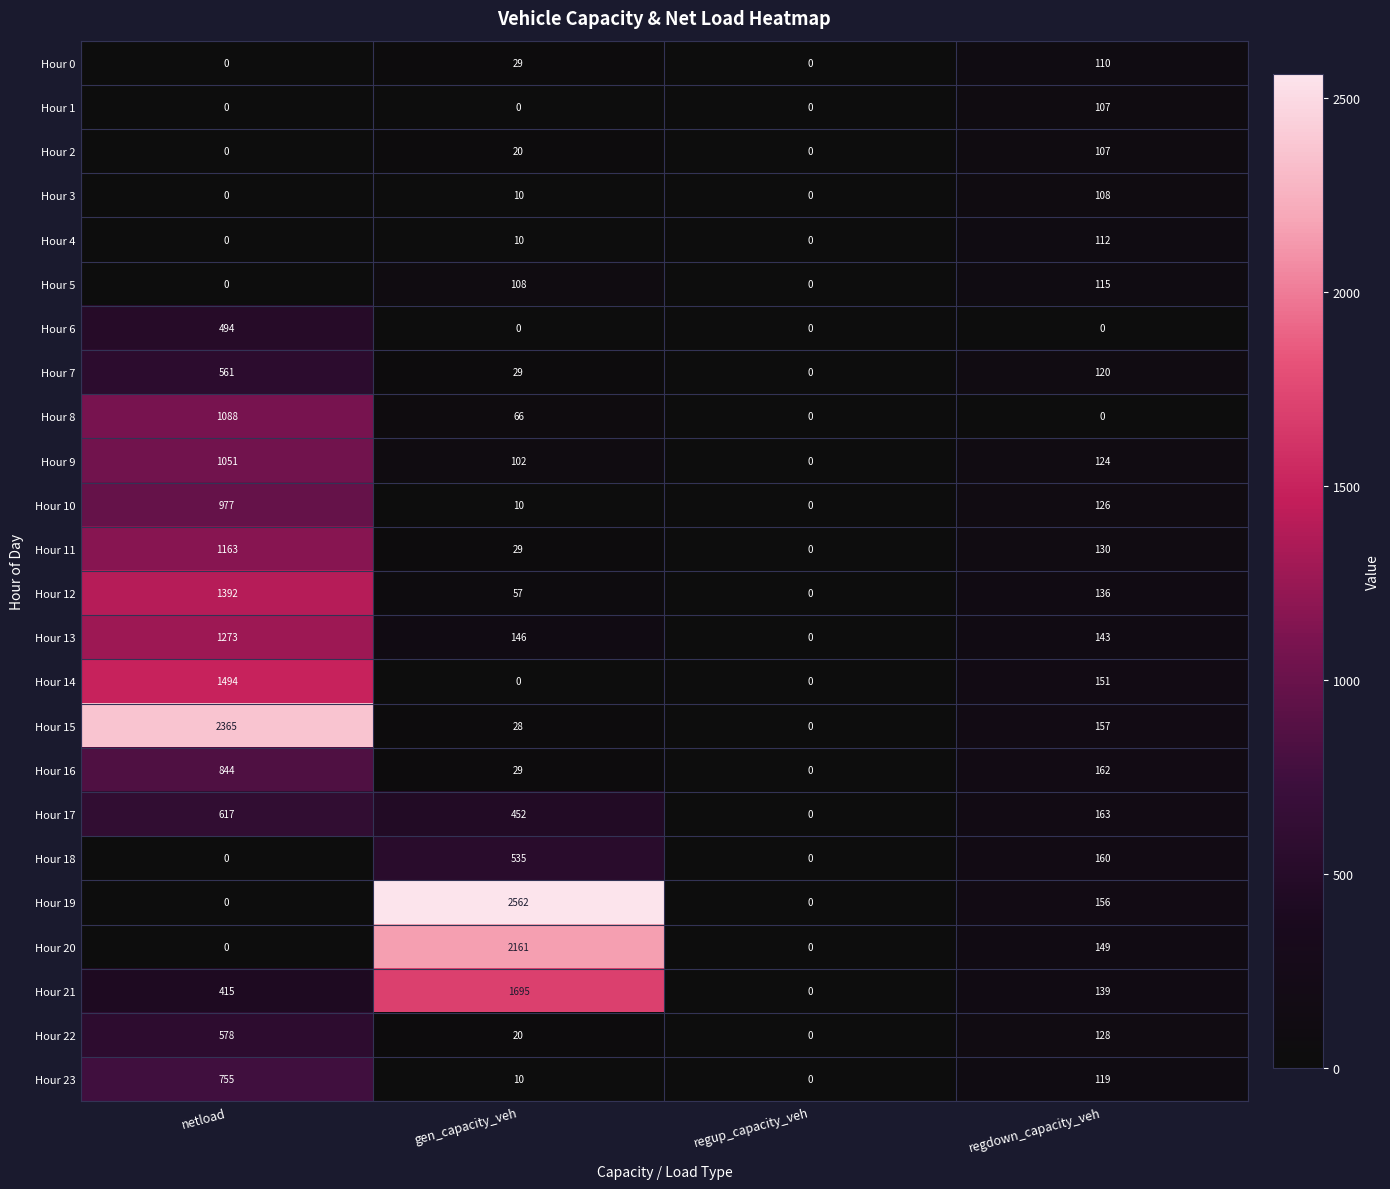

The value of Hour 3 at netload is -53. True or false?

False